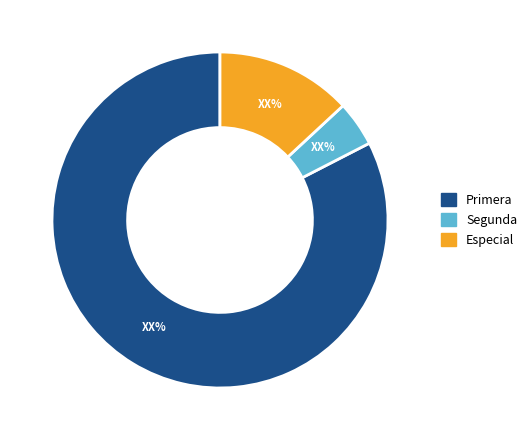

Which has a higher value, Segunda or Especial?

Especial